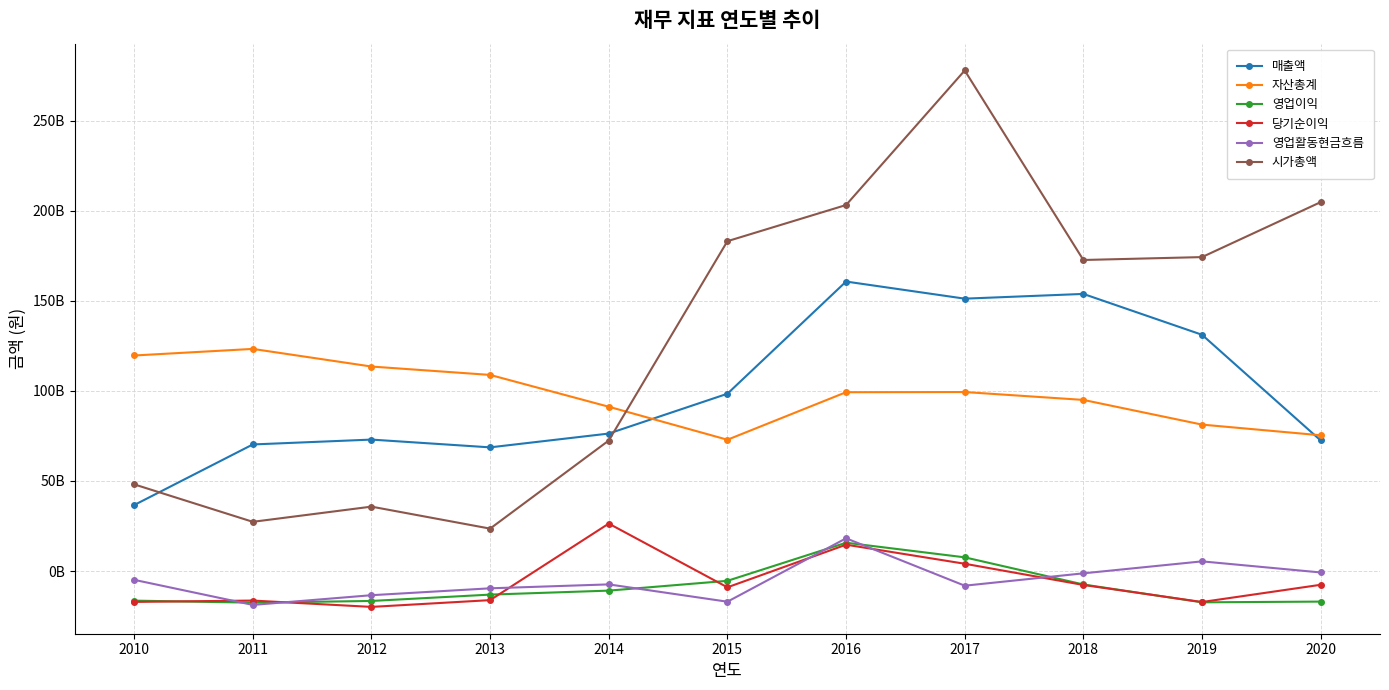

The value of 당기순이익 at 2015 is -15254779548. True or false?

False